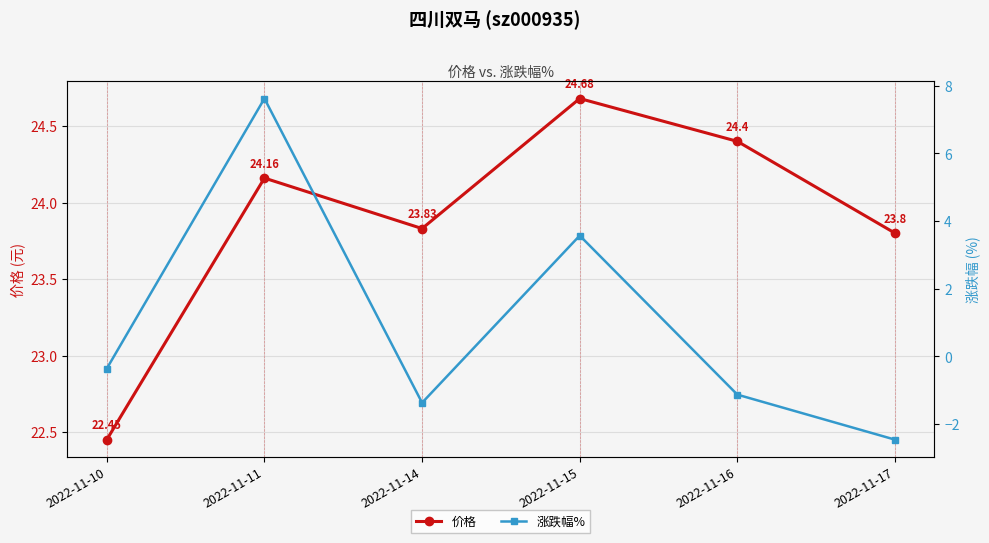

Which has a higher value, 2022-11-16 or 2022-11-17?

2022-11-16